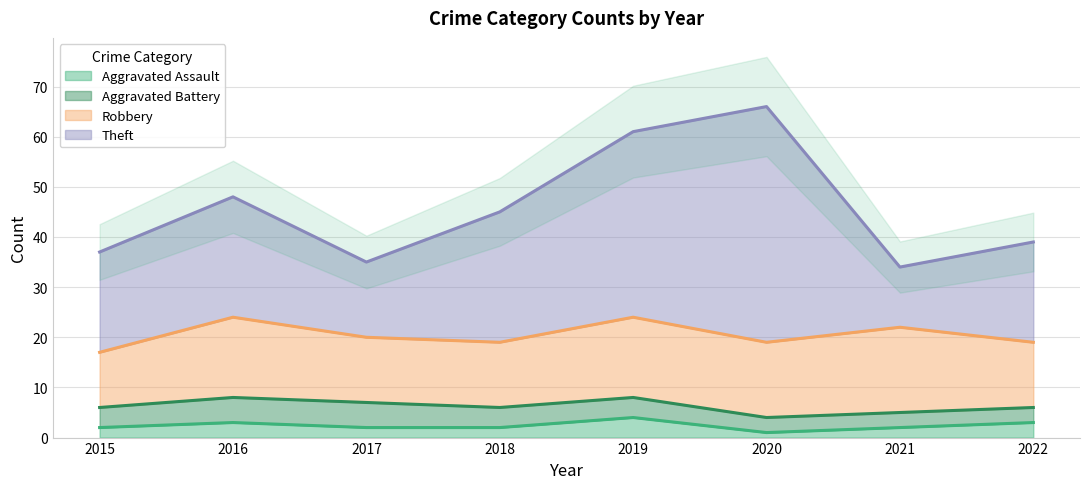

Count the Aggravated Battery values in the range 3 to 5.

8